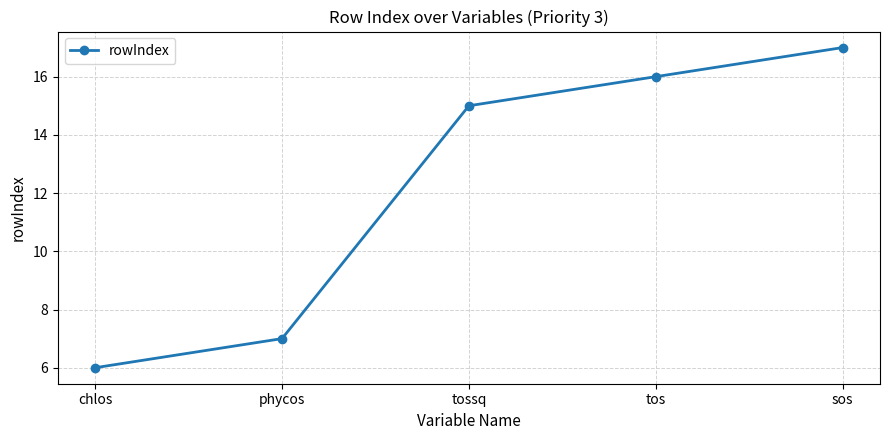

What is the difference between the maximum and minimum values?

11